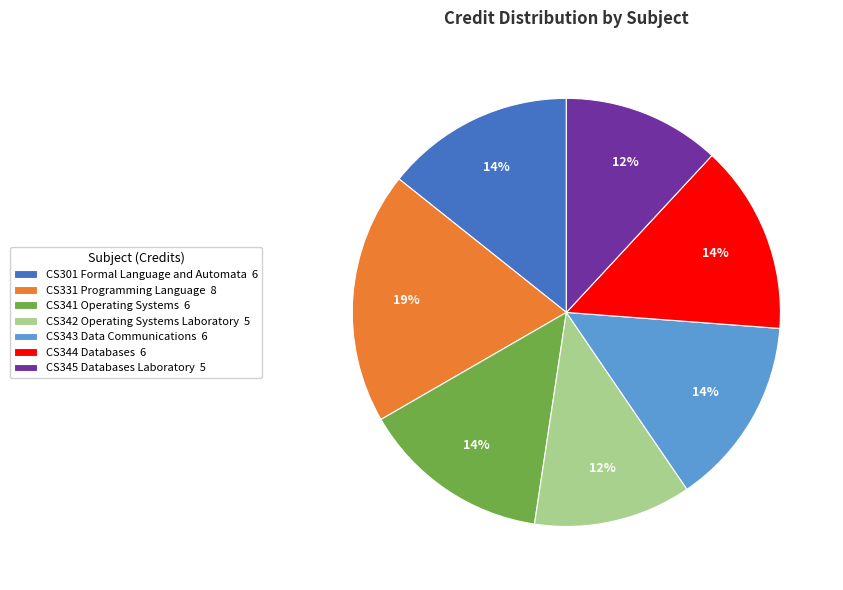

What percentage is the CS343 Data Communications slice, to the nearest percent?

14%